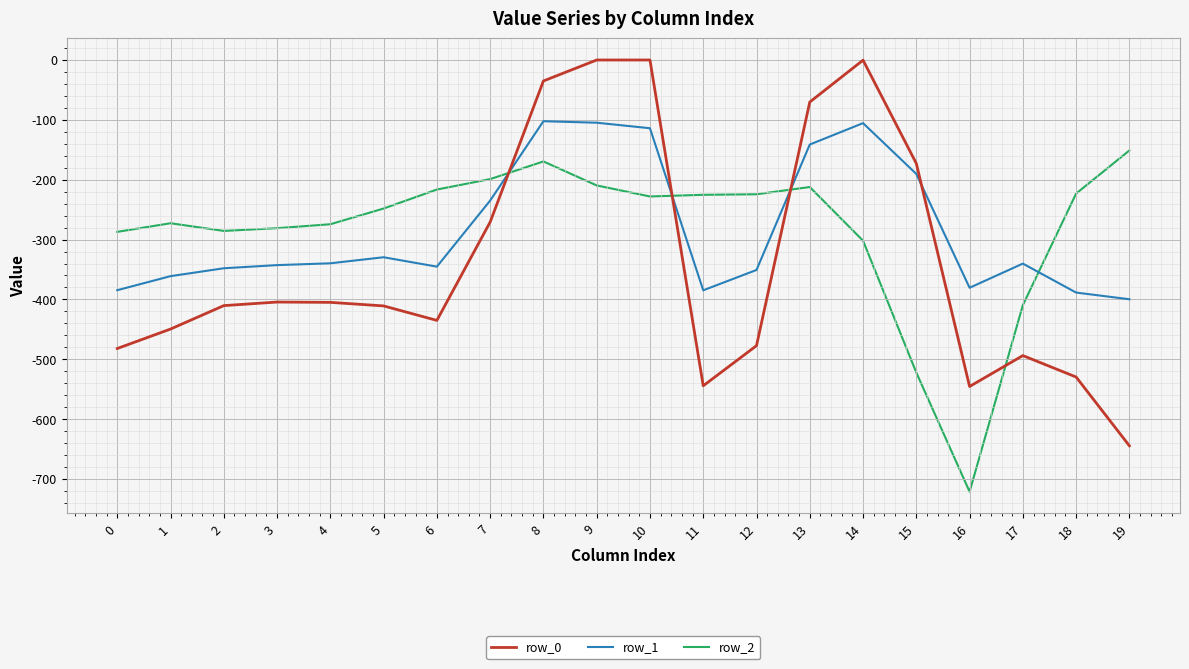

Rank the series by their maximum value, from lowest to highest.

row_2, row_1, row_0